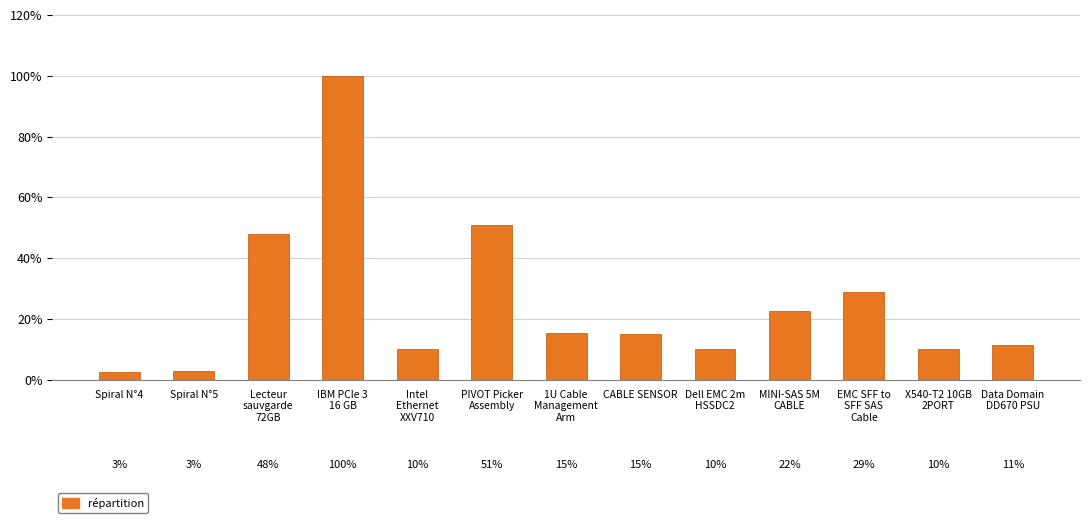

List the labels in order of value, largest first.

IBM PCIe 3
16 GB, PIVOT Picker
Assembly, Lecteur
sauvgarde
72GB, EMC SFF to
SFF SAS
Cable, MINI-SAS 5M
CABLE, 1U Cable
Management
Arm, CABLE SENSOR, Data Domain
DD670 PSU, X540-T2 10GB
2PORT, Intel
Ethernet
XXV710, Dell EMC 2m
HSSDC2, Spiral N°5, Spiral N°4